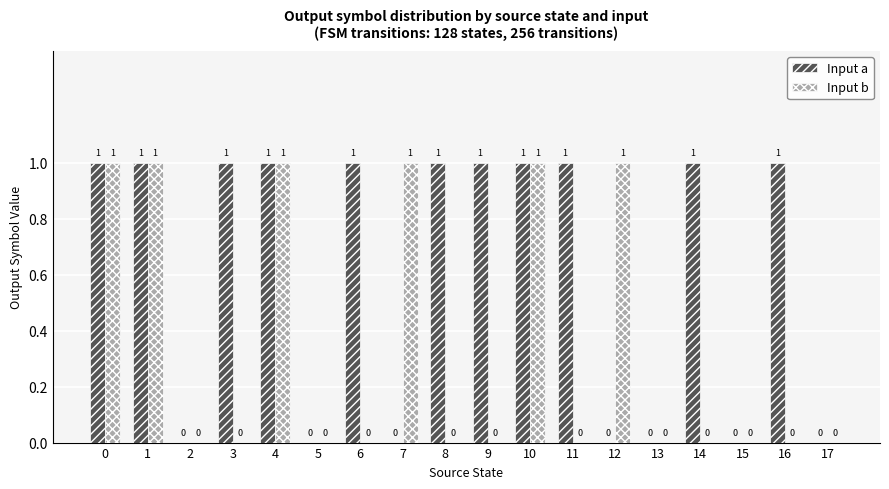

What are all the series names shown in the legend?

Input a, Input b